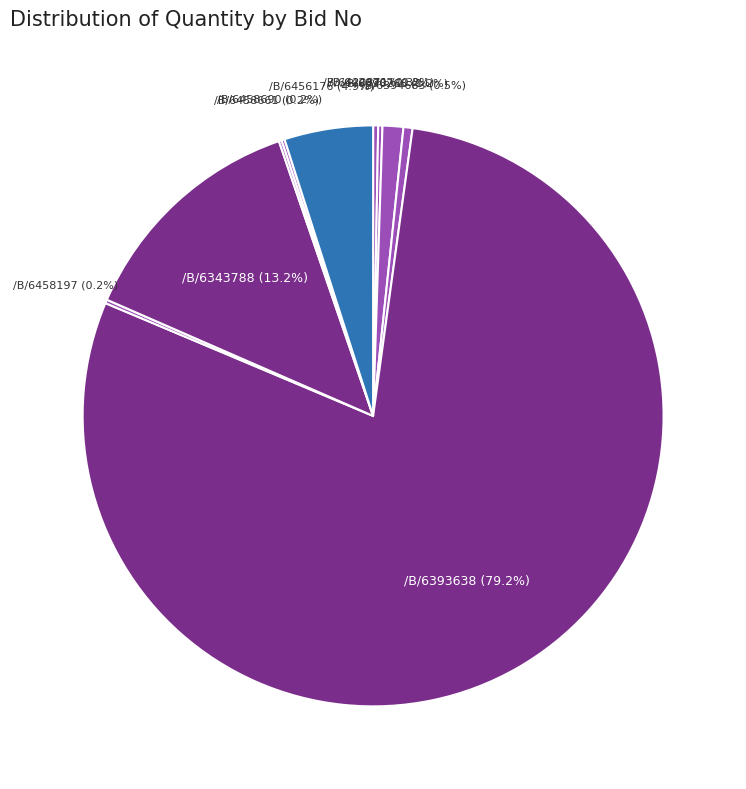

Which has a higher value, /B/6456176 or /B/6396268?

/B/6456176